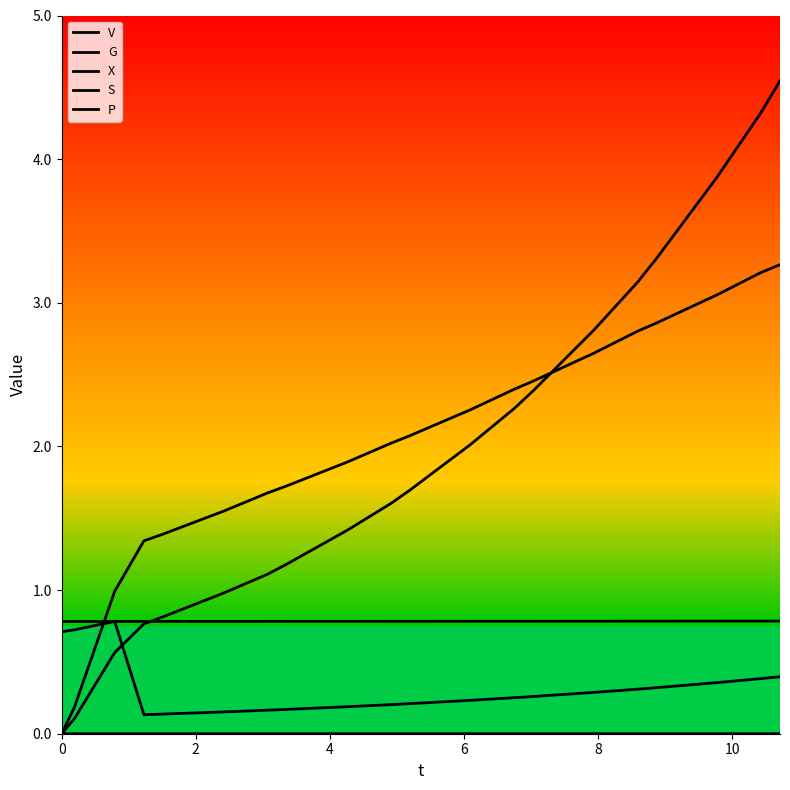

How many values in P are above zero?

19